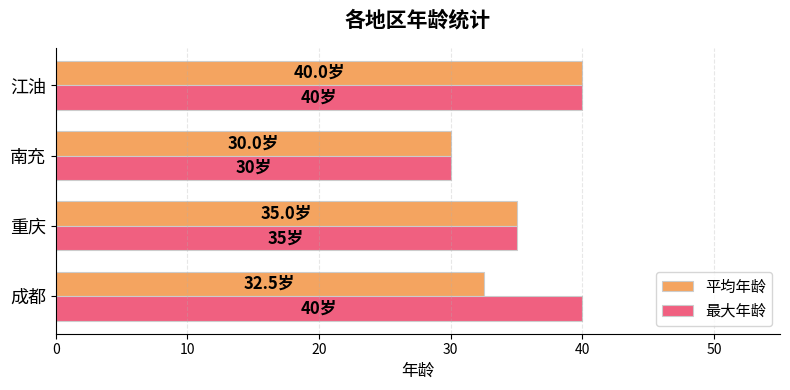

The 最大年龄 series shows 40.0 at 江油. True or false?

True